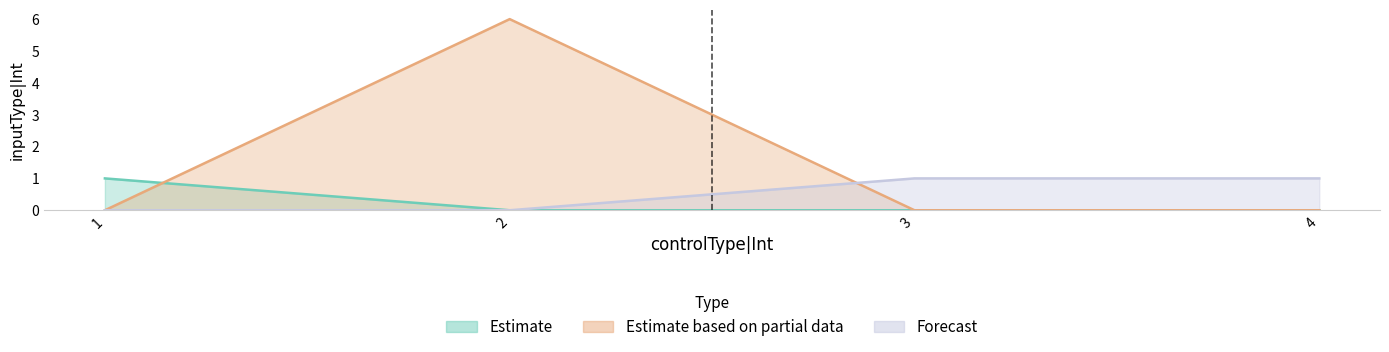

The value at 3 is 2. True or false?

False